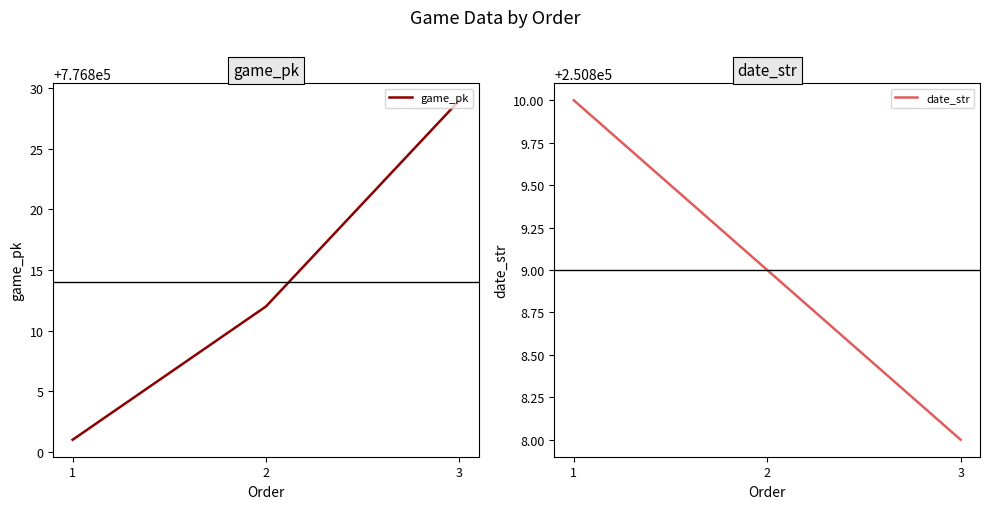

What is the value of the game_pk point at the 3rd from the left?

776829